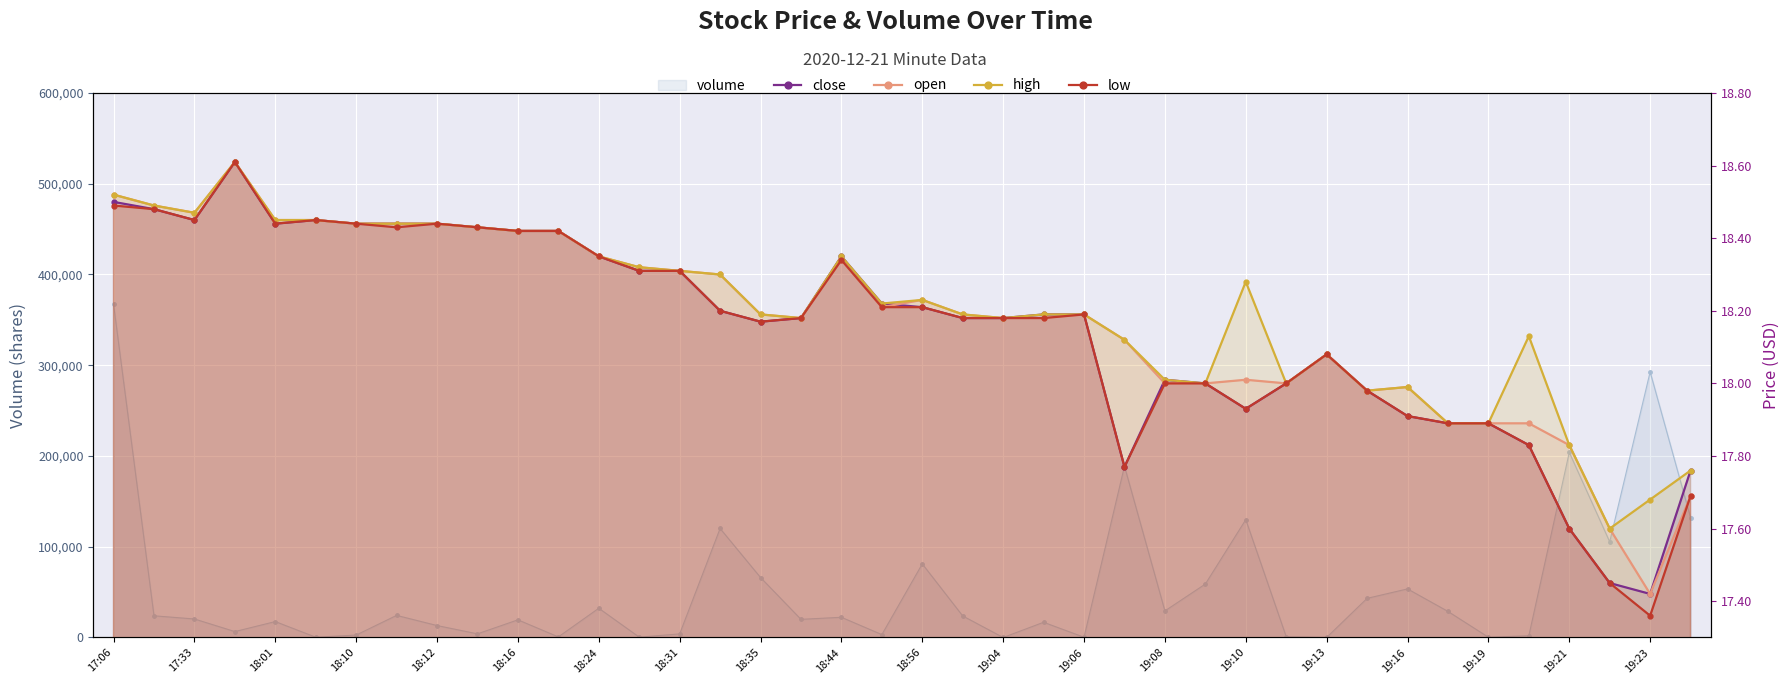

True or false: high and open intersect in this chart.

False